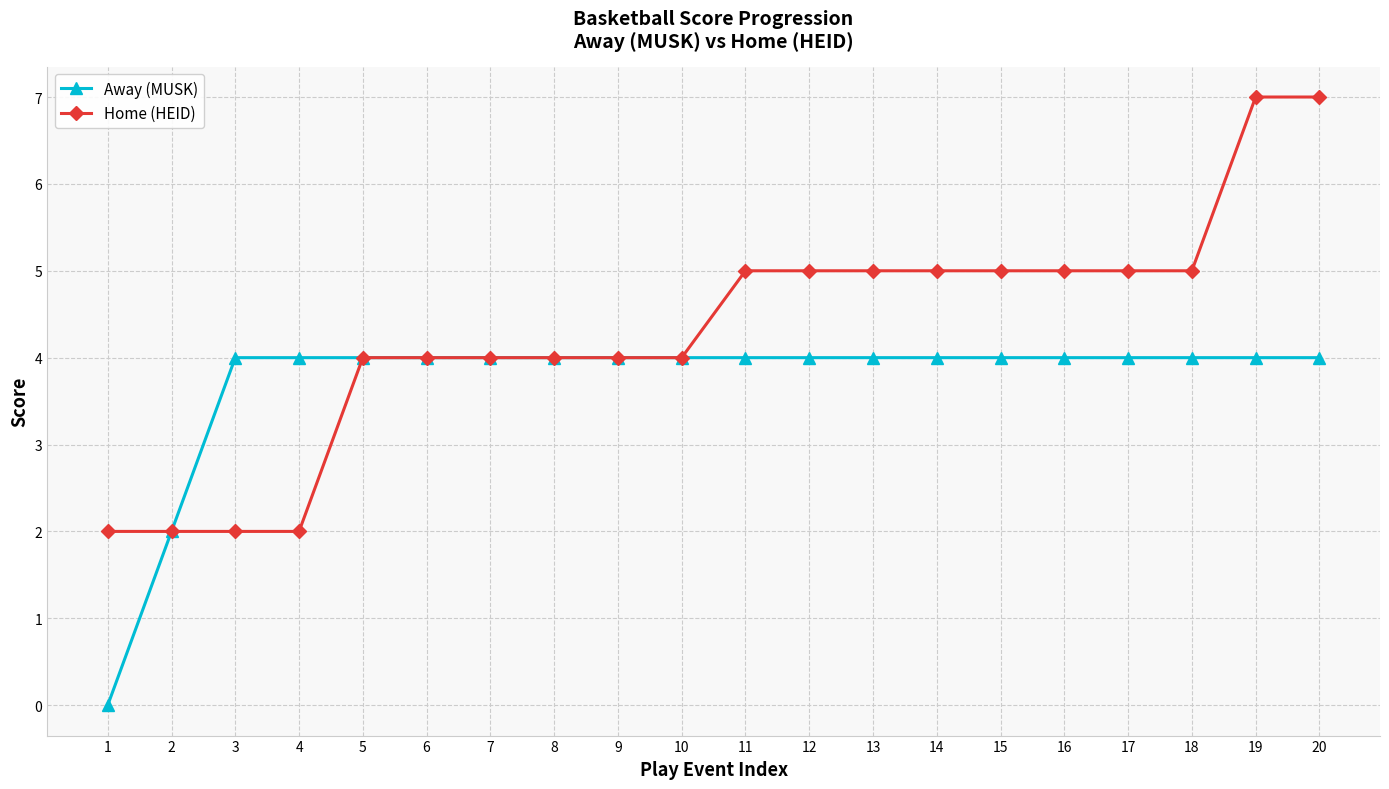

What is the total value across all series at 3?

6